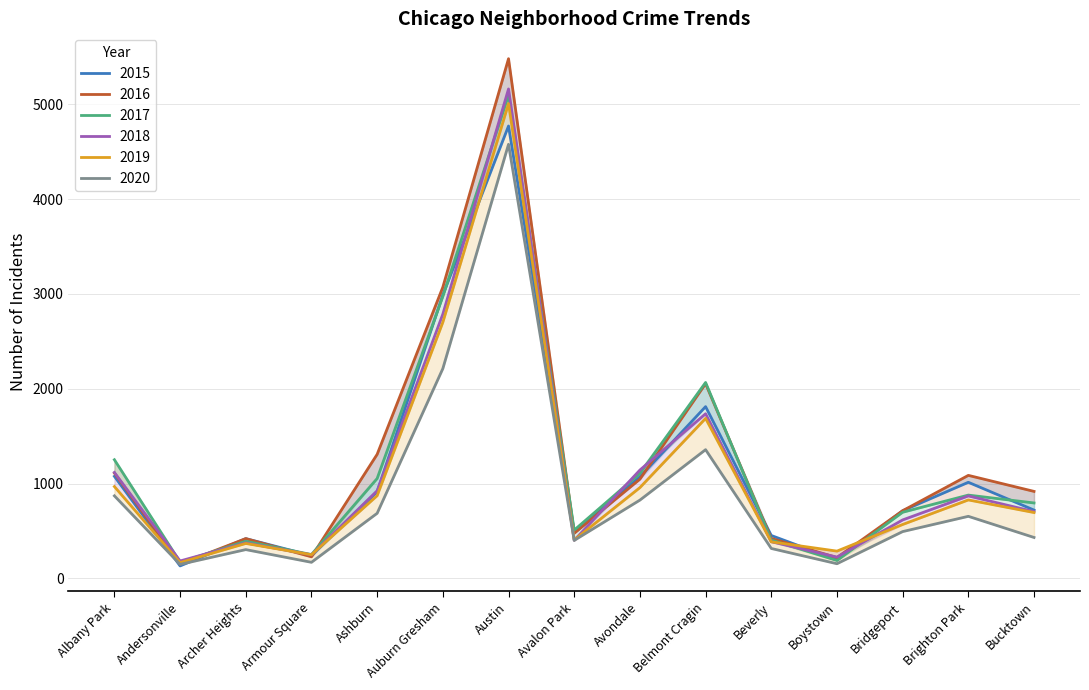

The 2019 series shows 405 at Avalon Park. True or false?

True